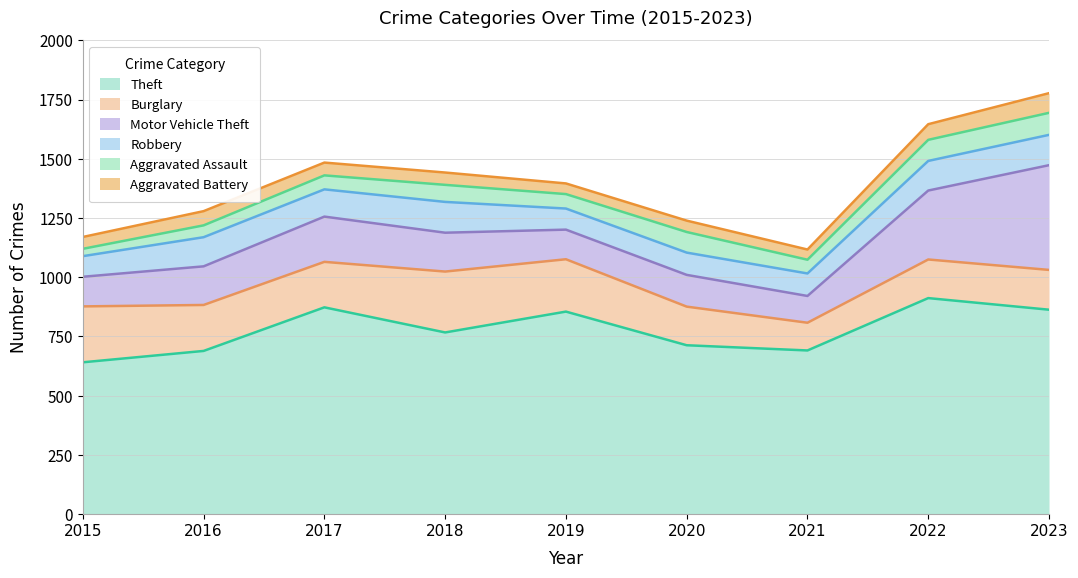

What are all the series names shown in the legend?

Theft, Burglary, Motor Vehicle Theft, Robbery, Aggravated Assault, Aggravated Battery